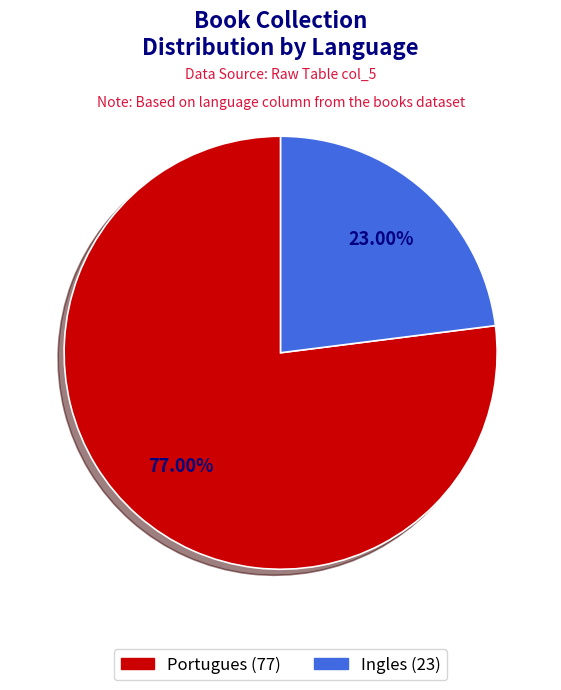

Which has a higher value, Portugues or Ingles?

Portugues